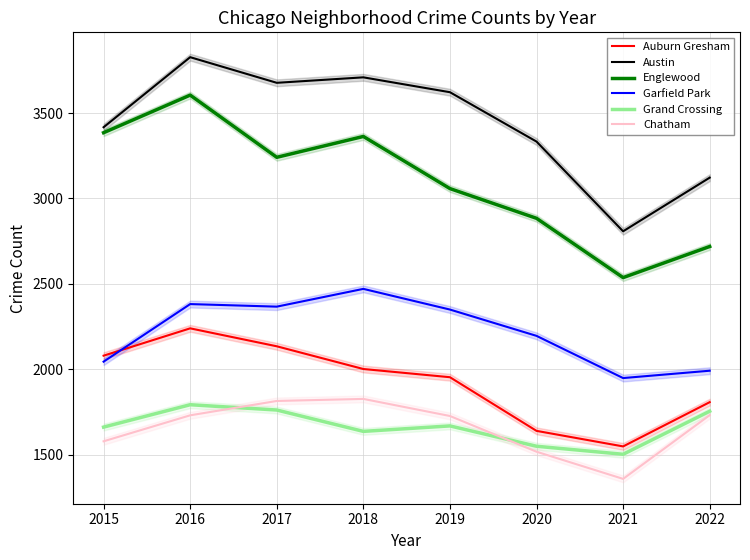

True or false: Austin has more than 0 points higher than both neighbors.

True